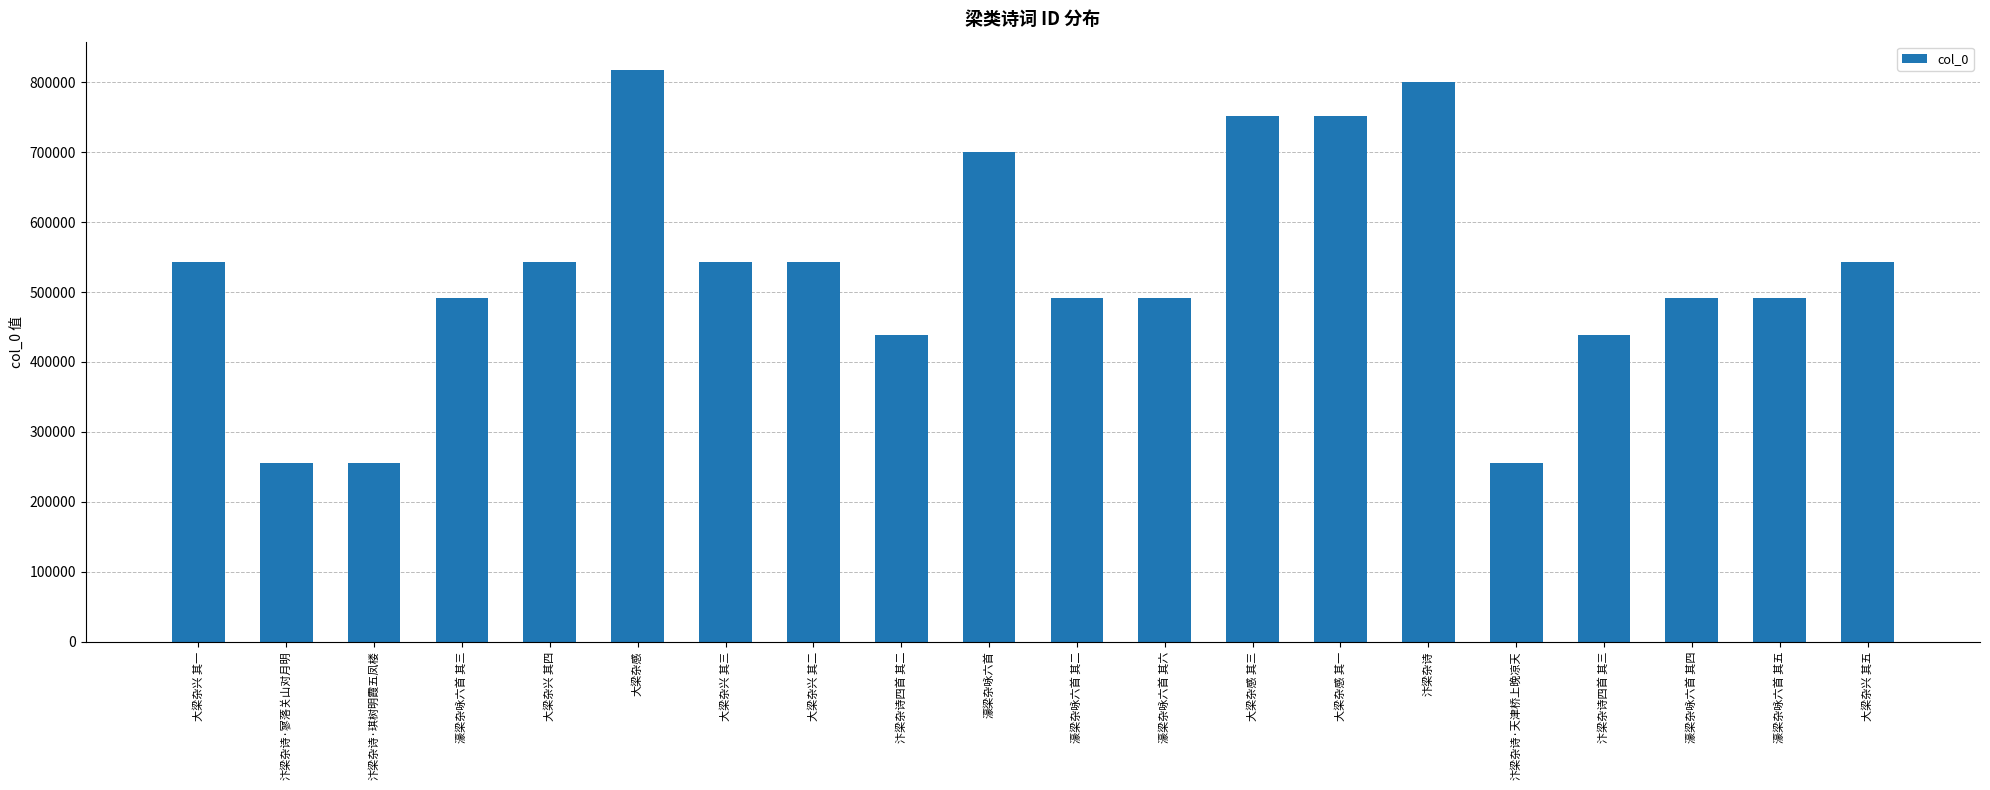

What is the difference between the maximum and second lowest values?

561302